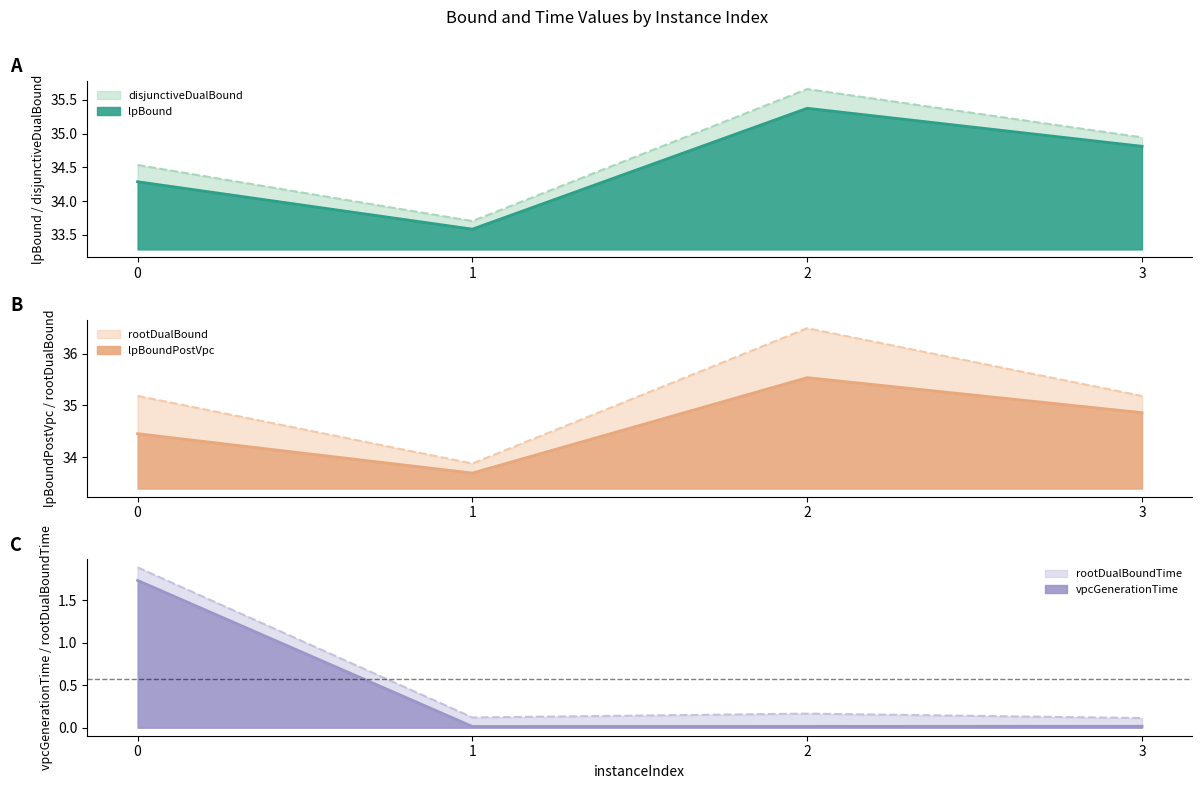

How many lines are shown in the chart?

6